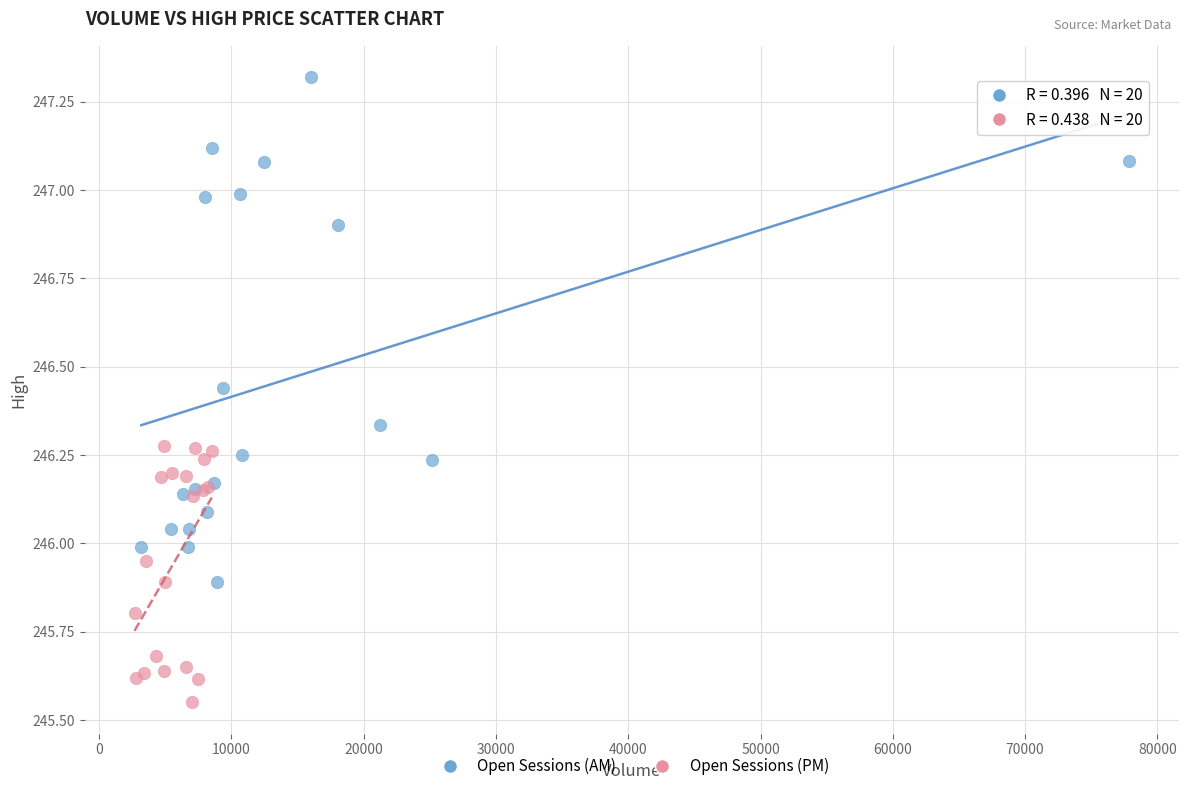

Which series has the widest spread of Y values?

Open Sessions (AM)